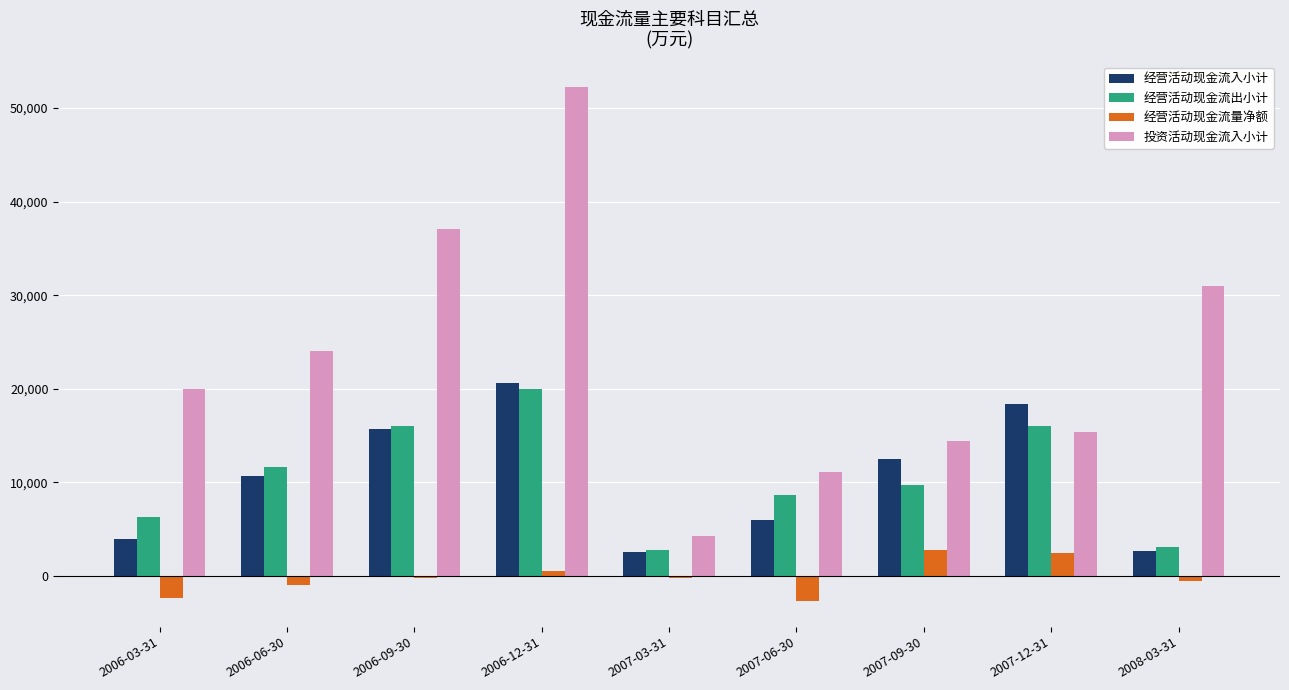

The value of 经营活动现金流出小计 at 2007-12-31 is 15989. True or false?

True